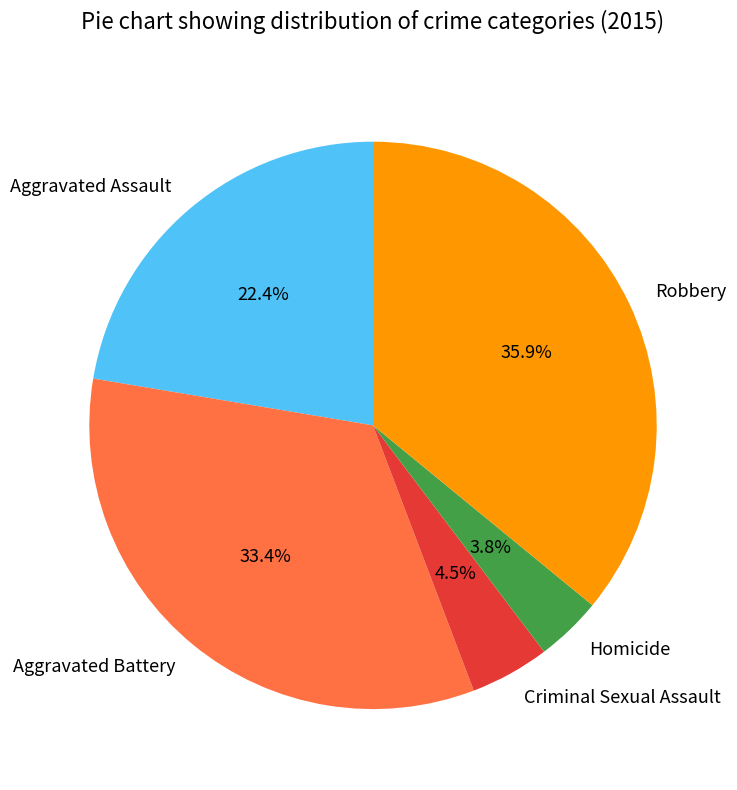

What is the ratio of the value at Robbery to the value at Aggravated Assault?

1.6